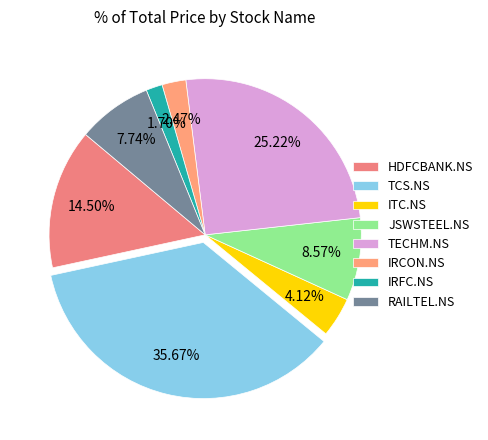

True or false: RAILTEL.NS accounts for 21% of the total.

False